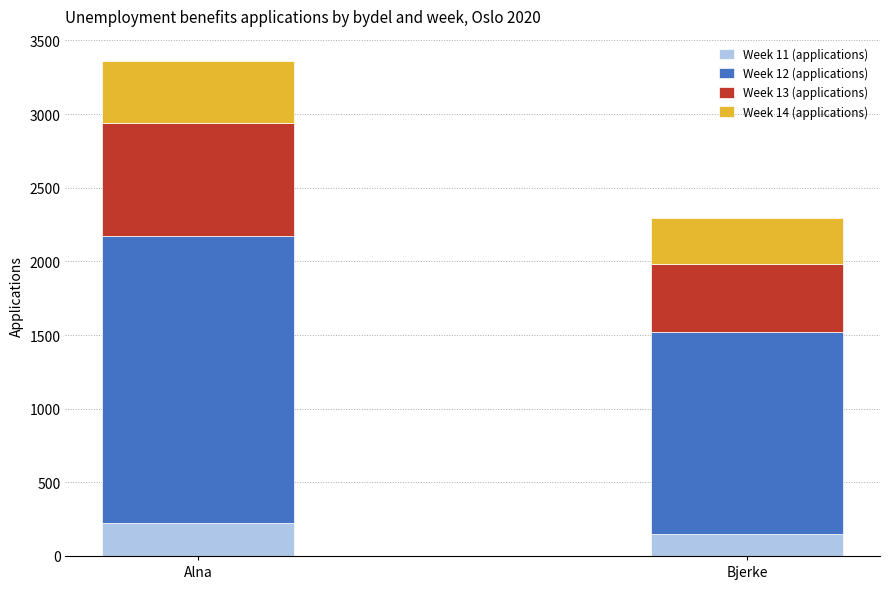

The Week 11 (applications) series shows 147 at Bjerke. True or false?

True